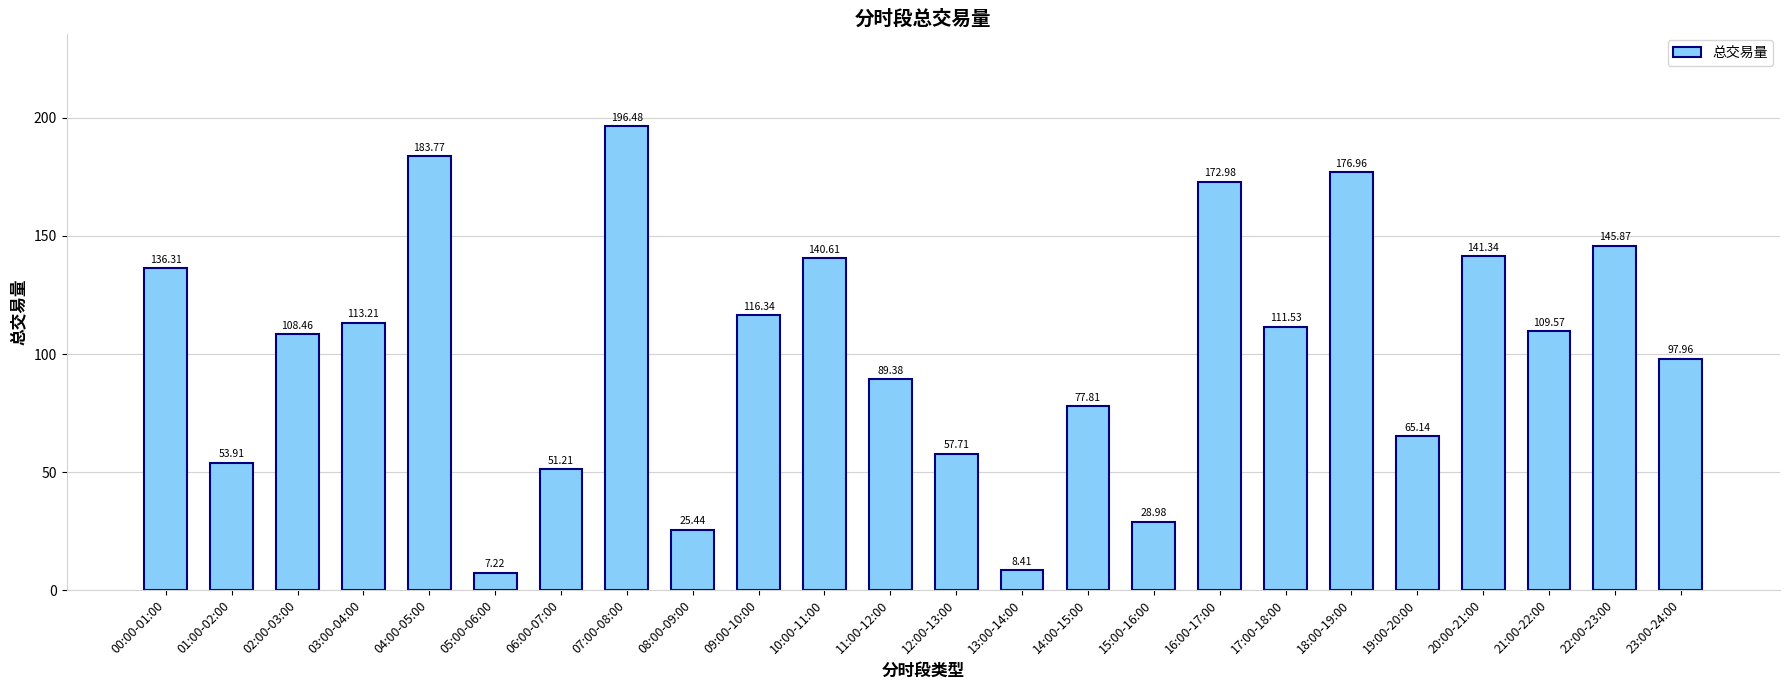

How many data points are less than 109?

12